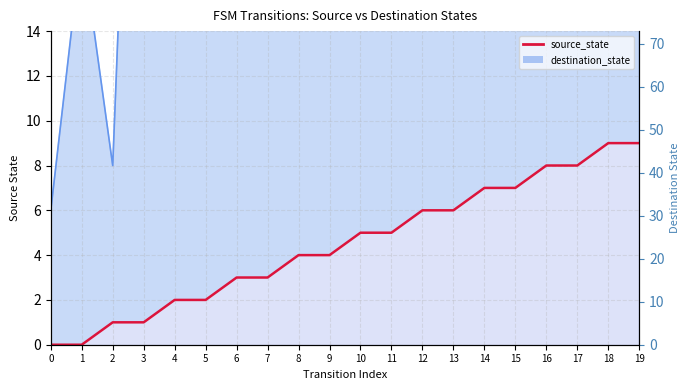

What is the difference between the second highest and minimum values in the source_state series?

9